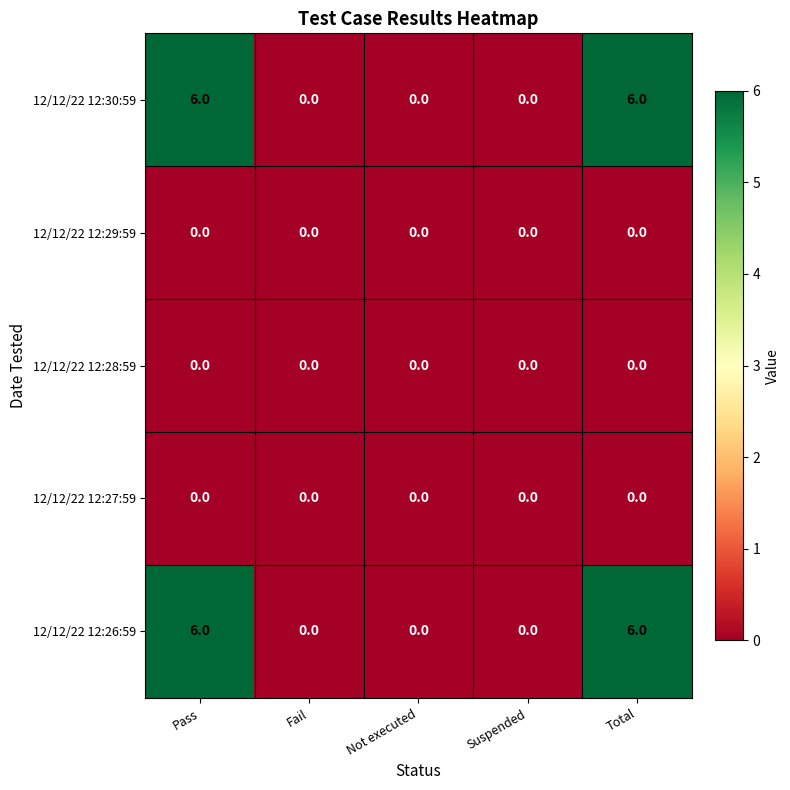

Count the 12/12/22 12:30:59 values in the range 0 to 6.

5